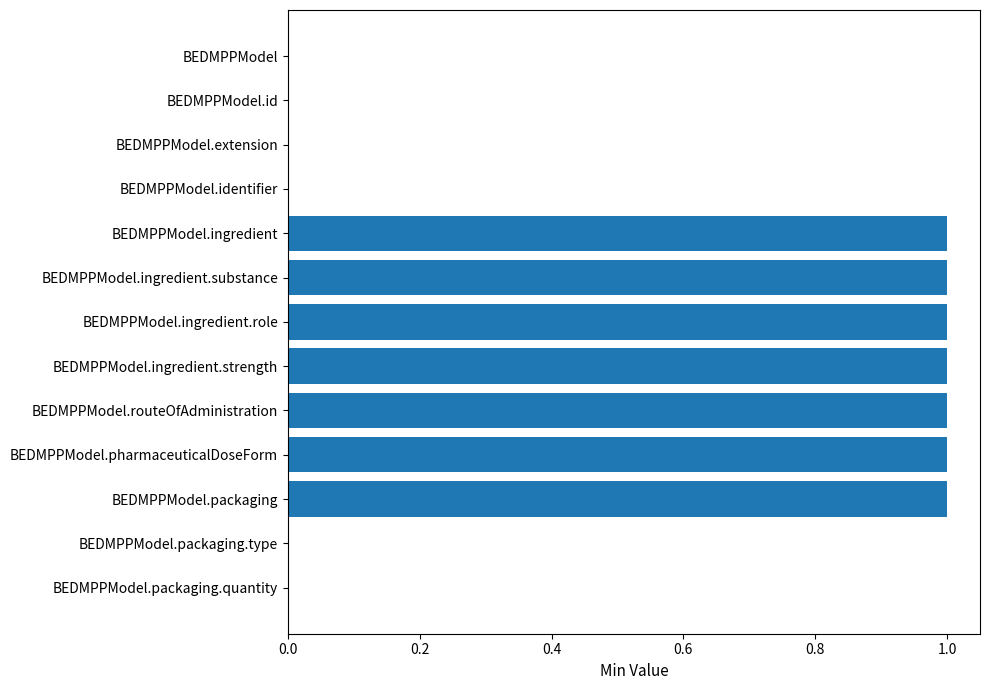

Is it true that the value at BEDMPPModel.routeOfAdministration is 1?

True